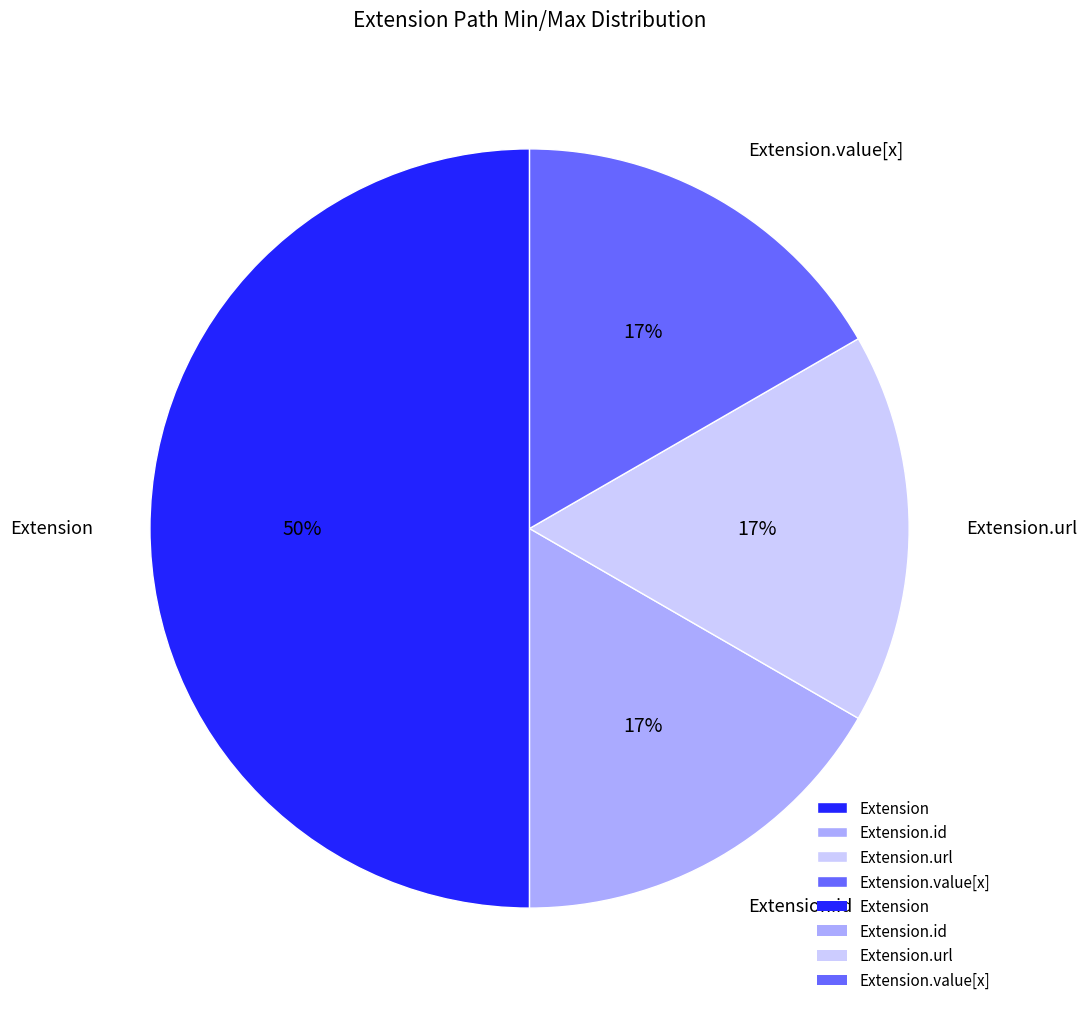

Combined, do Extension.value[x] and Extension.url account for over 50%?

No